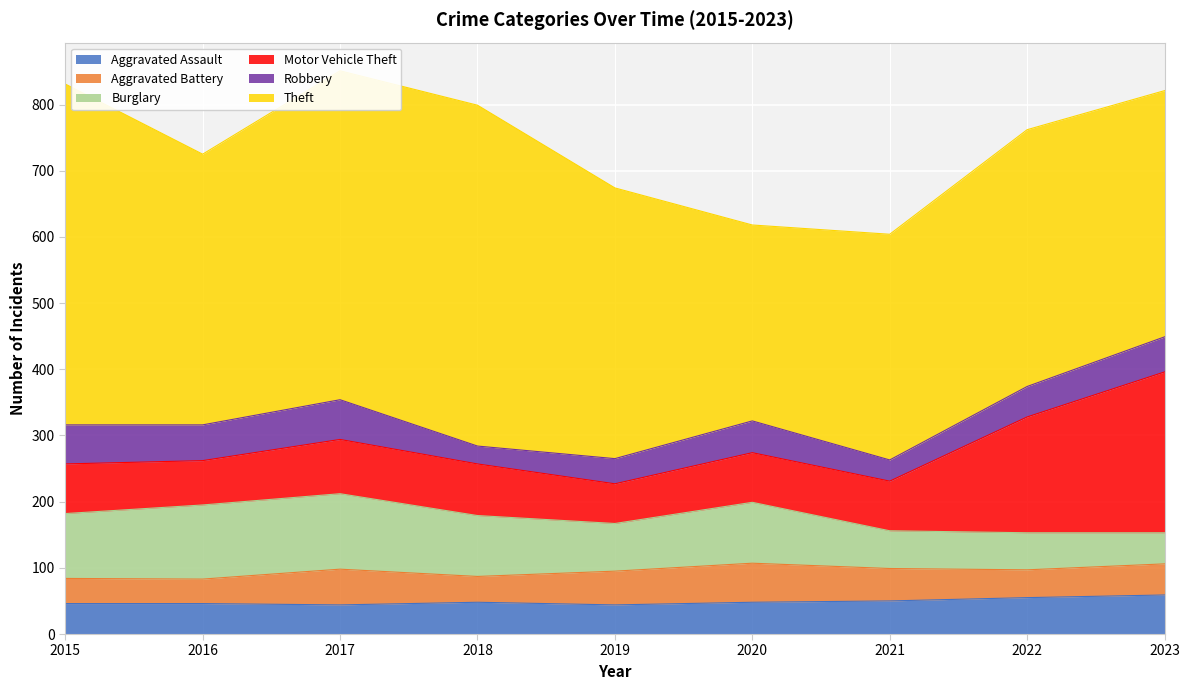

How many interior local peaks does the Aggravated Battery series have?

2